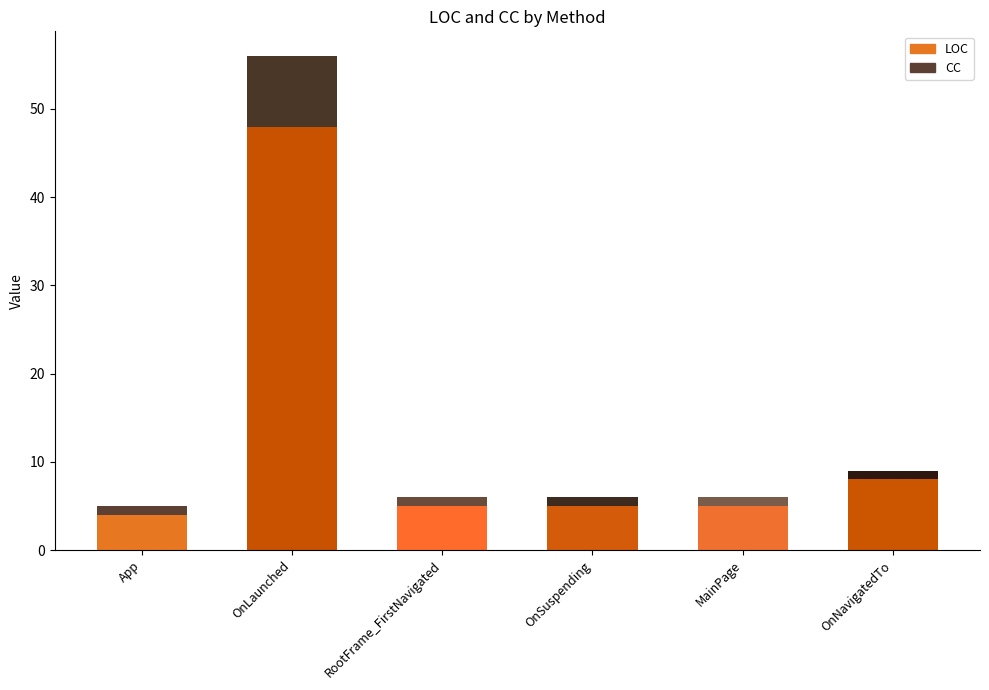

List the series in order of their overall mean, highest first.

LOC, CC